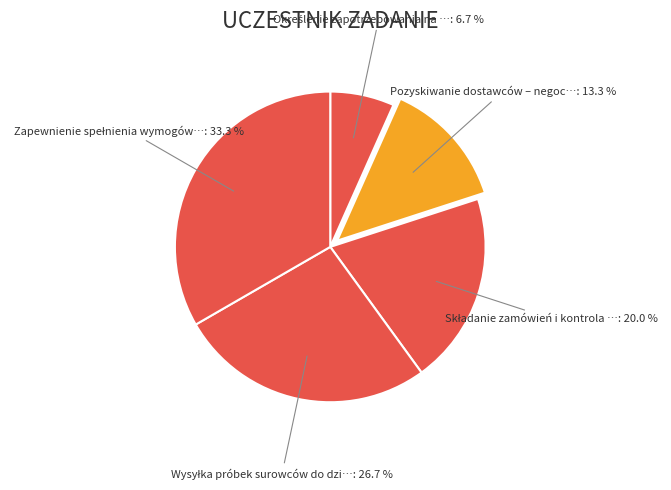

What is the largest slice in the pie chart?

Zapewnienie spełnienia wymogów jakościowych